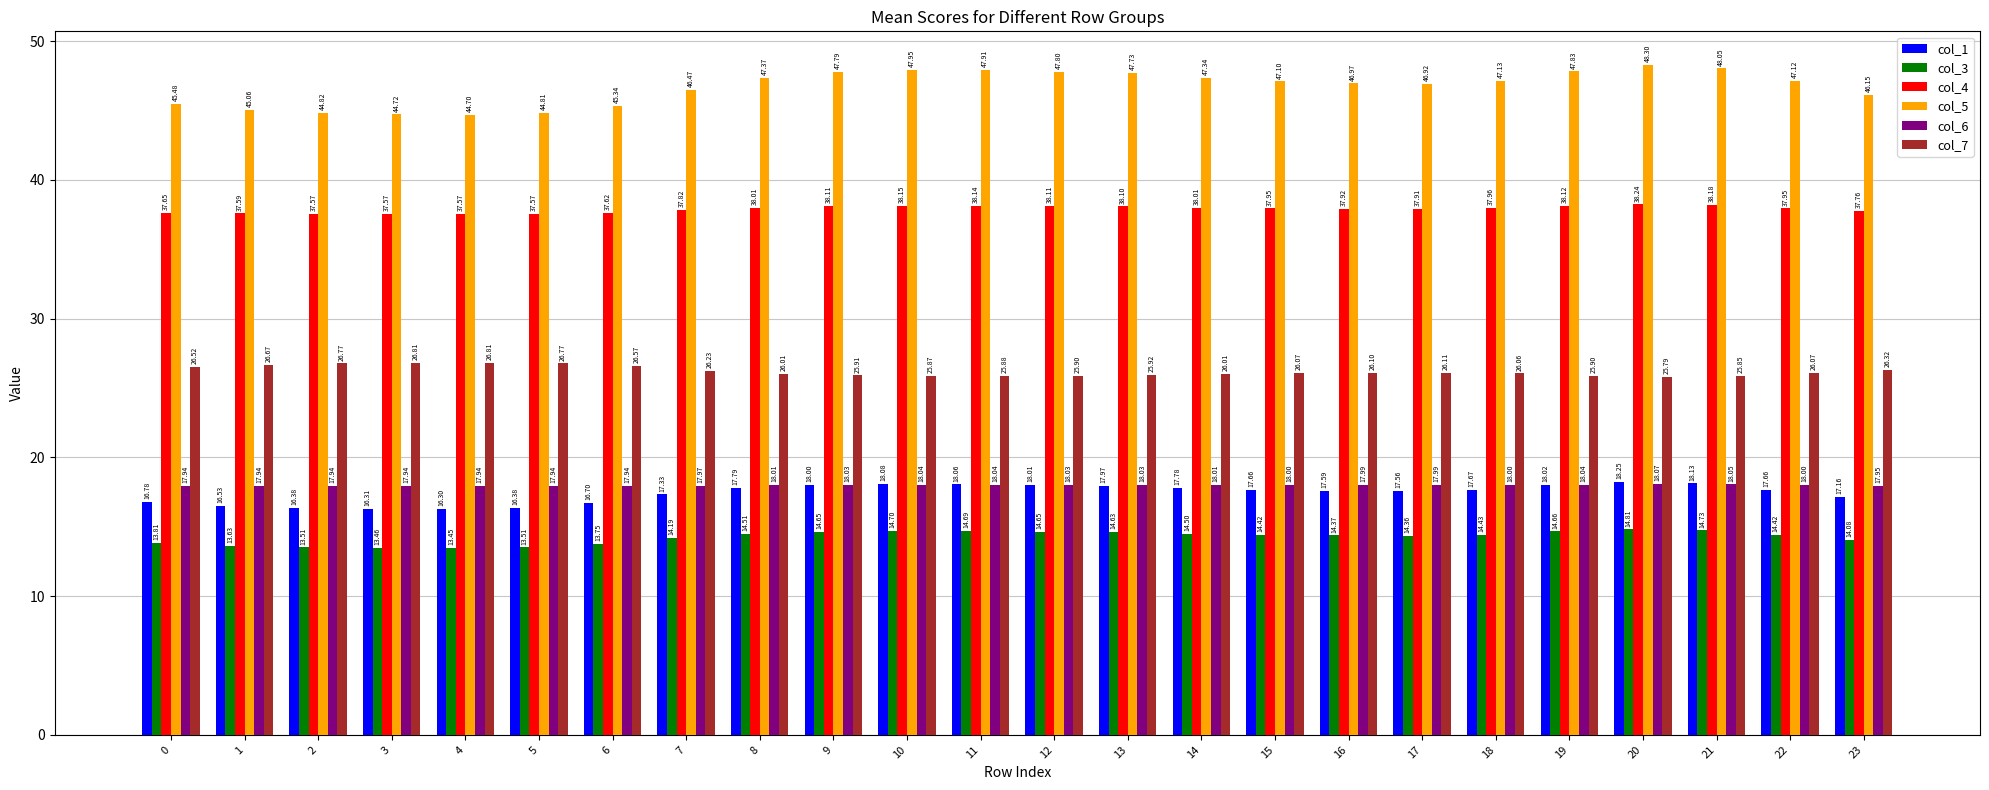

The value of col_5 at 9 is 47.8. True or false?

True